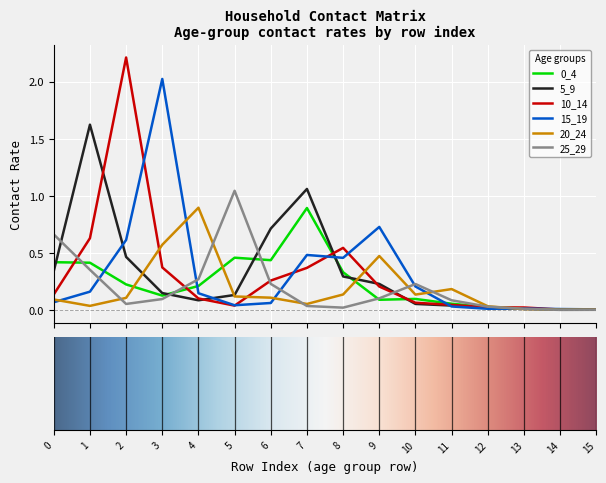

What is the highest value of the 5_9 series?

1.6